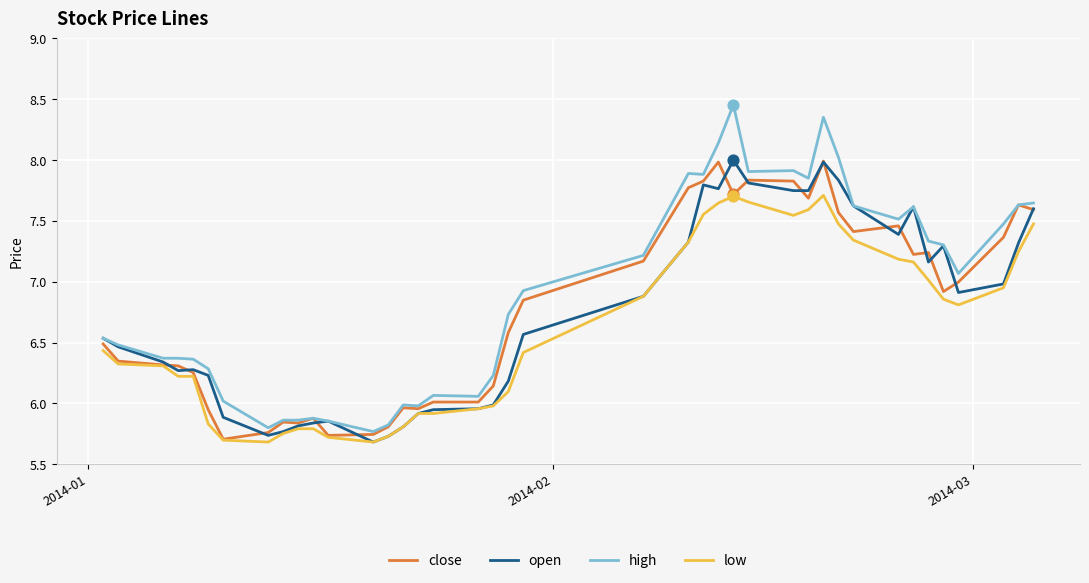

What are all the series names shown in the legend?

close, open, high, low